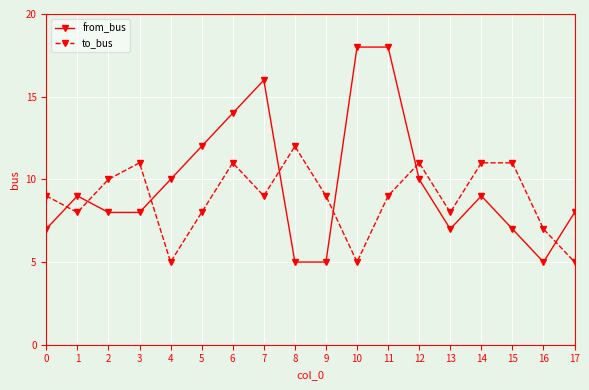

True or false: to_bus has more than 0 points higher than both neighbors.

True